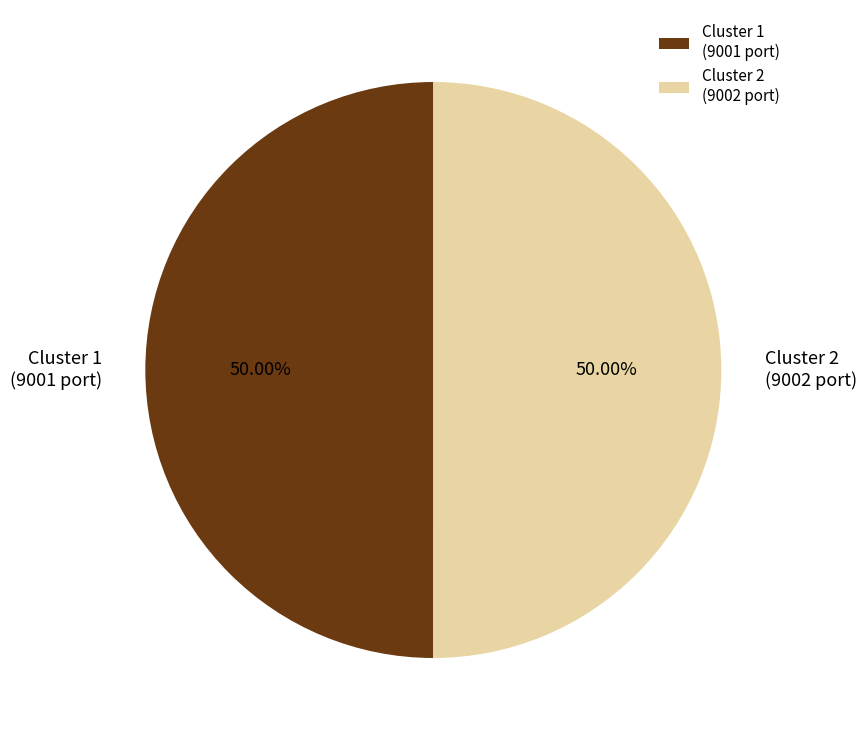

Do Cluster 2 (9002 port) and Cluster 1 (9001 port) together represent more than half of the pie?

Yes